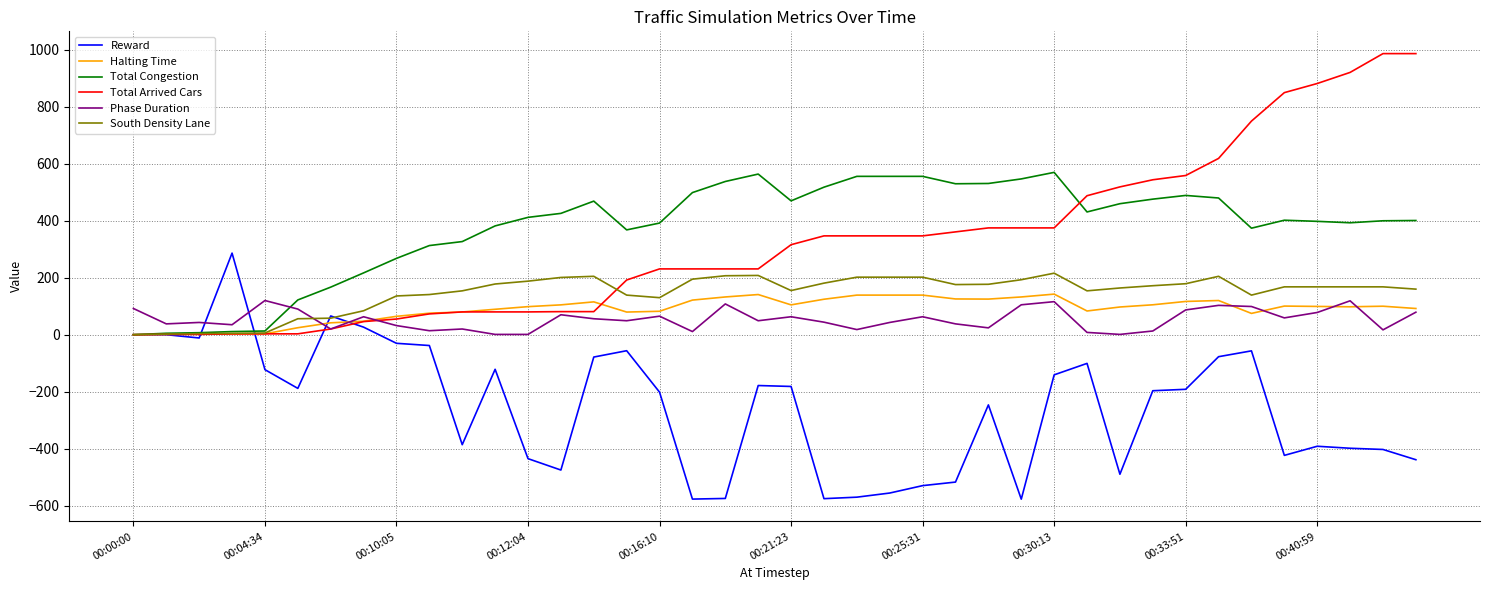

What is the minimum value for Reward?

-577.5